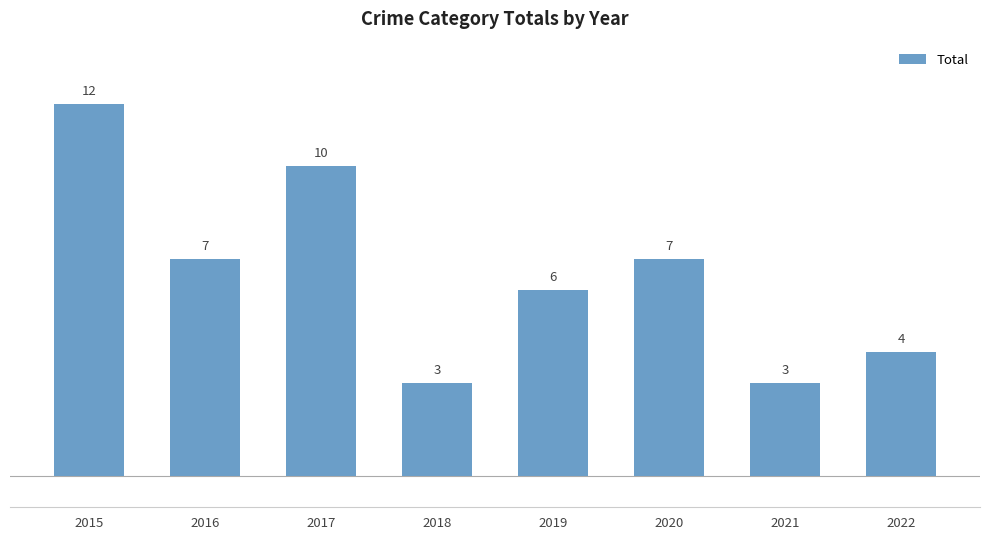

What is the greatest value displayed?

12